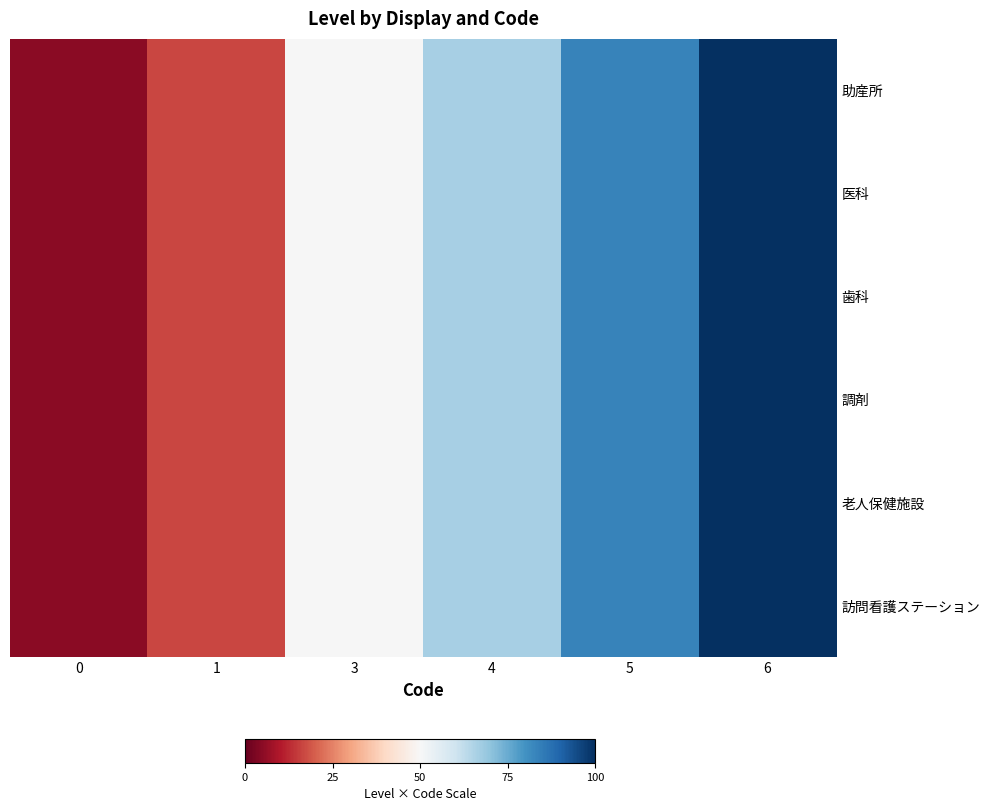

At which category is the sum across all series the highest?

6